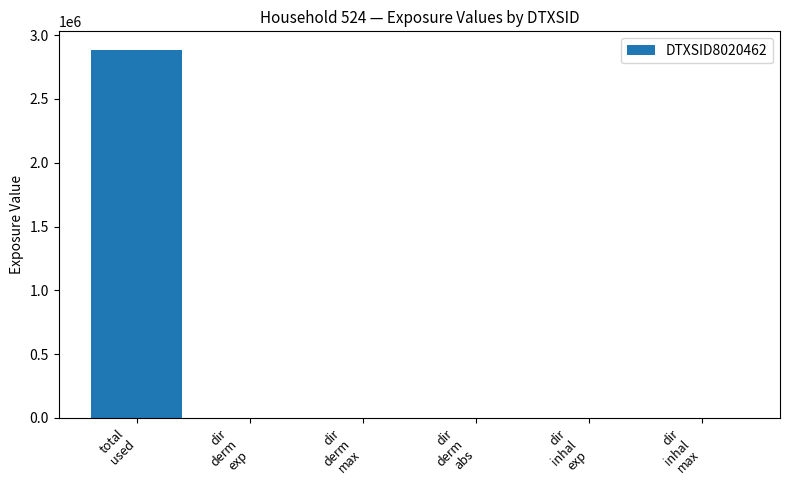

What is the sum of all values?

2885062.8